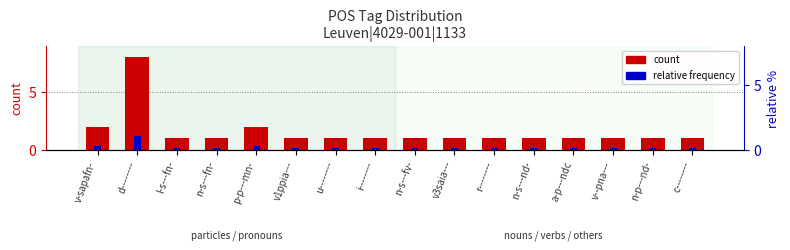

At how many categories does at least one series exceed 3?

1